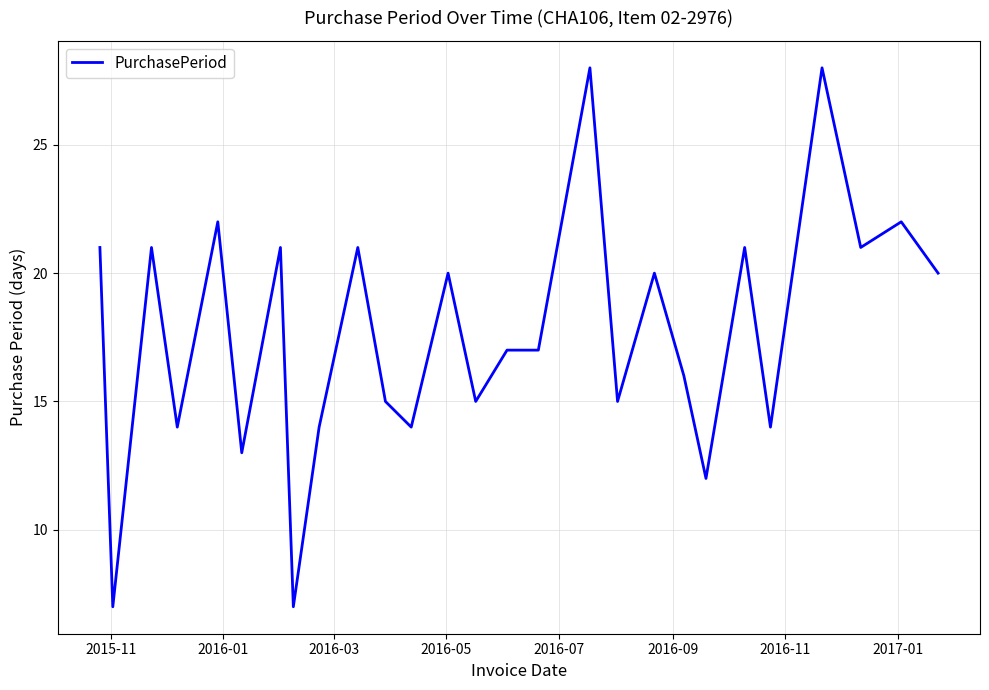

What is the minimum value shown in the chart?

7